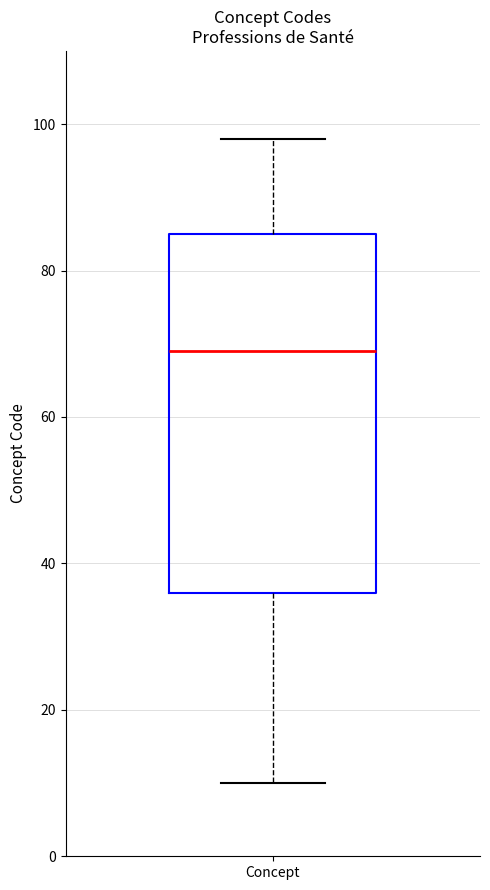

Transcribe this box plot: give where the median line is, the range the box spans, and where the two whiskers end, as read against the y-axis. The values are not printed on the chart, so give them approximately, as read against the axis.

median 70, box 36 to 86, whiskers 10 to 98